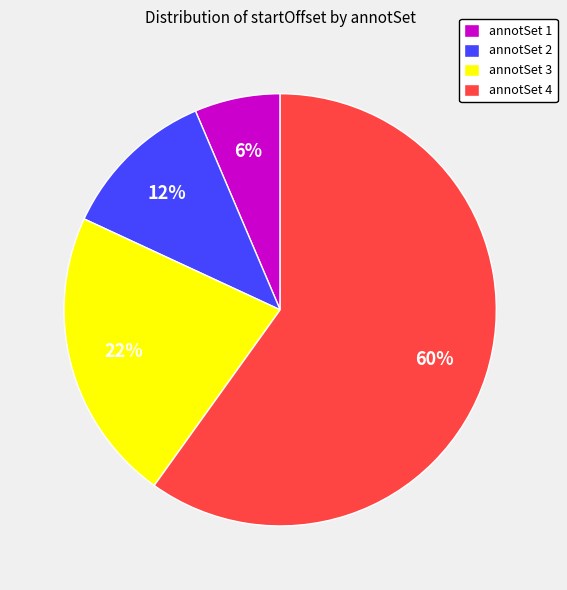

Which category has the smallest portion of the pie?

annotSet 1